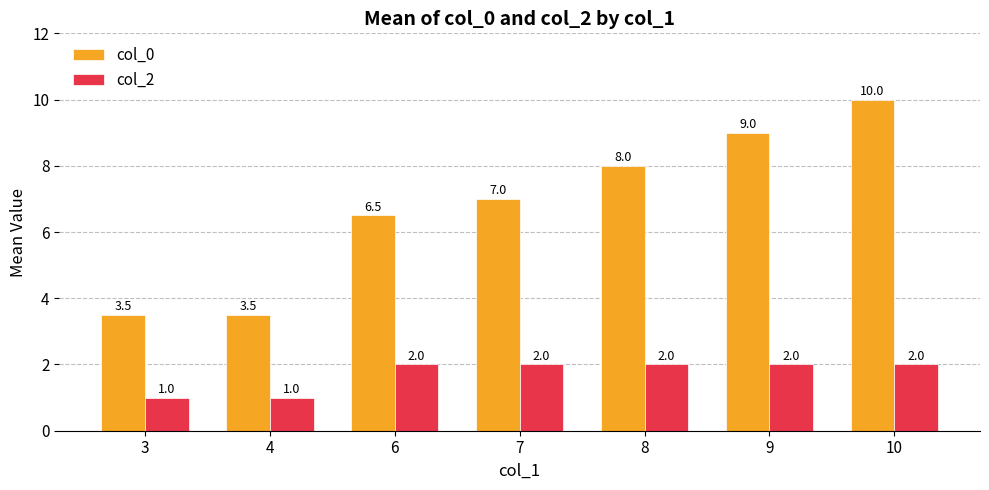

What is the difference between the maximum and minimum values in the col_2 series?

1.0